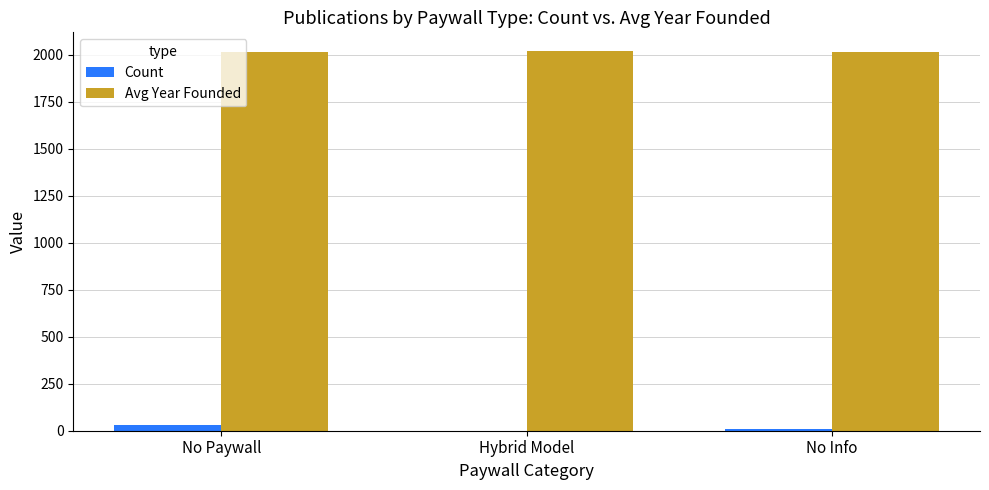

At which label does Count first exceed 9?

No Paywall